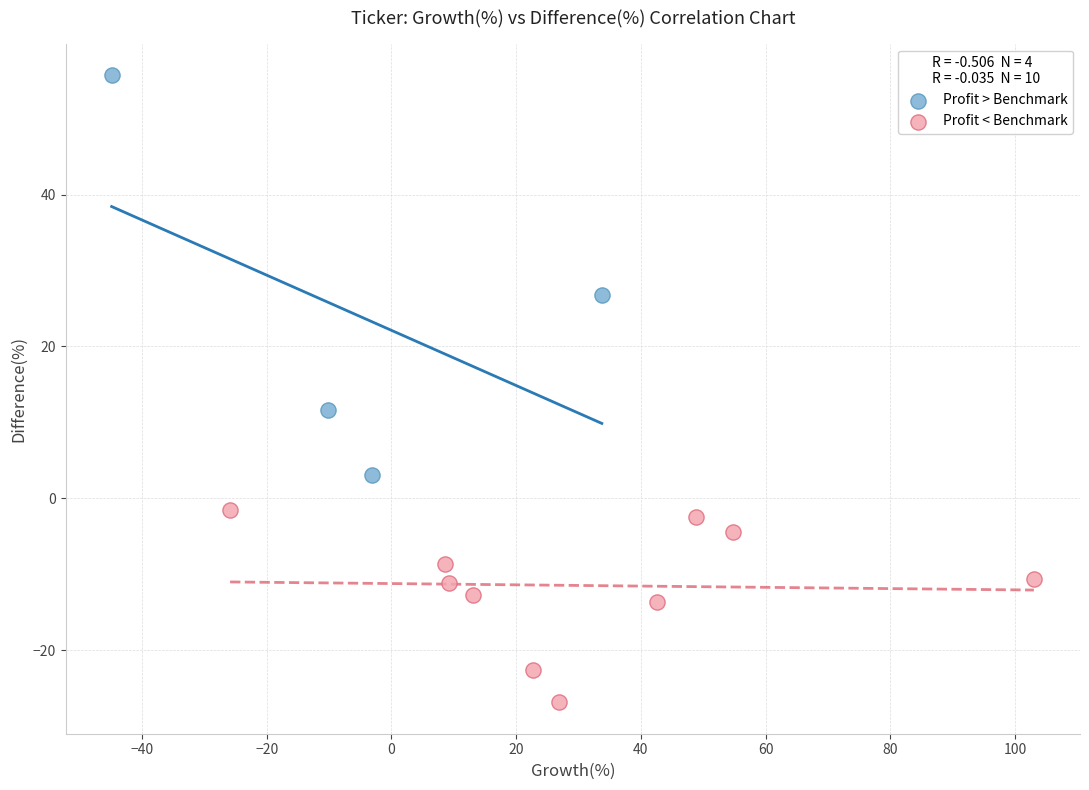

What are all the series names shown in the legend?

Profit > Benchmark, Profit < Benchmark